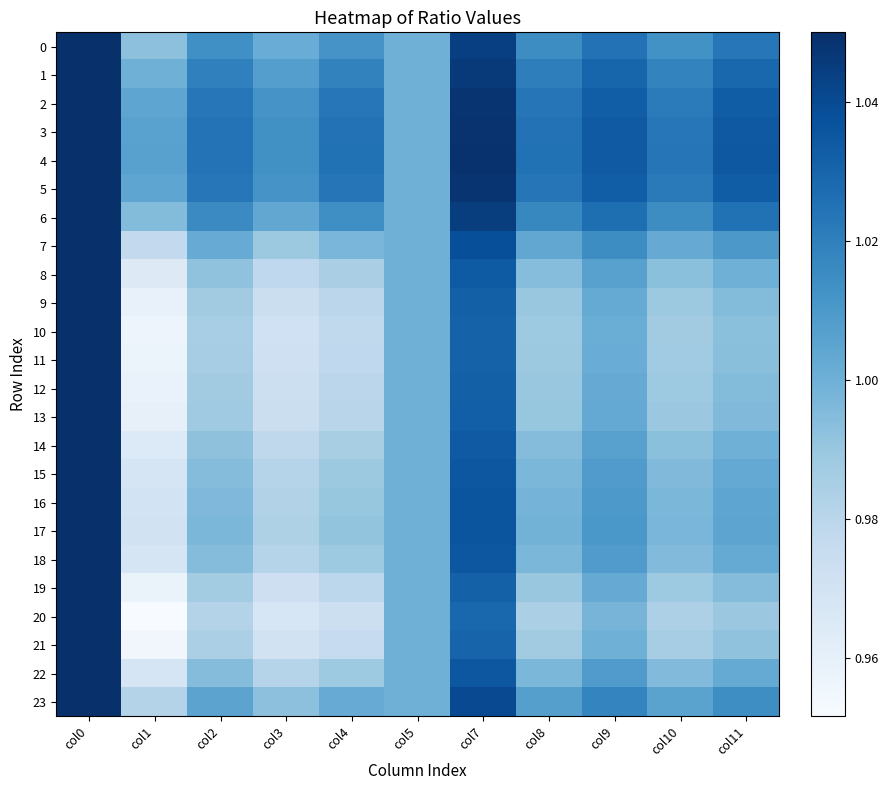

Which series changed the most between col1 and col5?

20